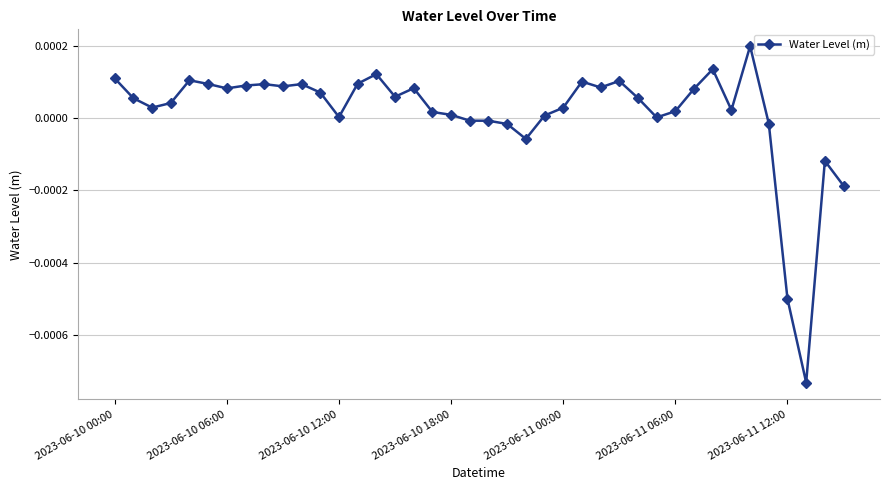

True or false: the data has more than 1 interior local peaks.

True